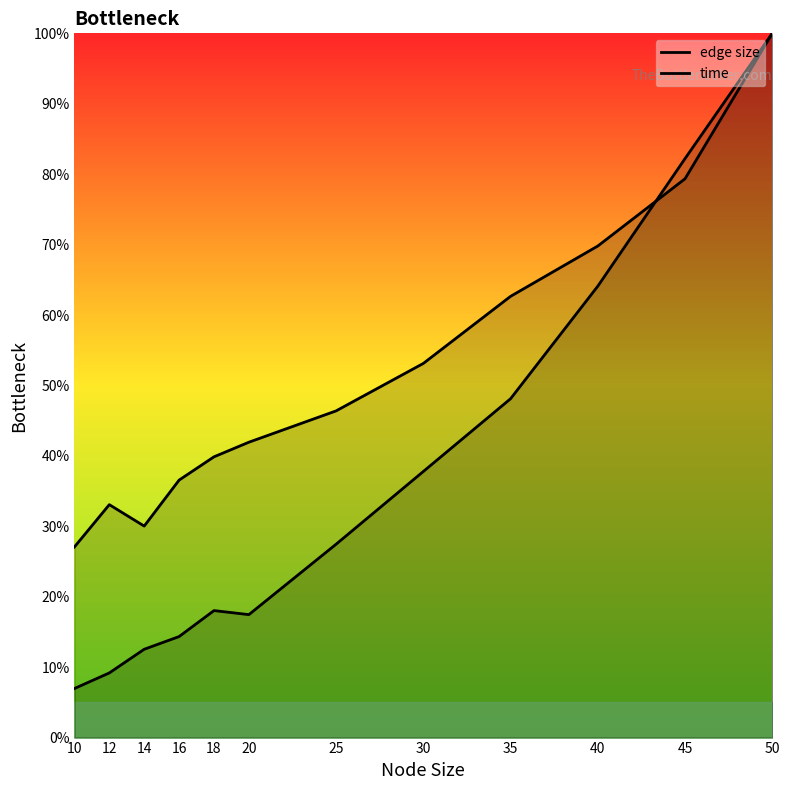

What is the value of the time point at the 4th from the left?

36.6